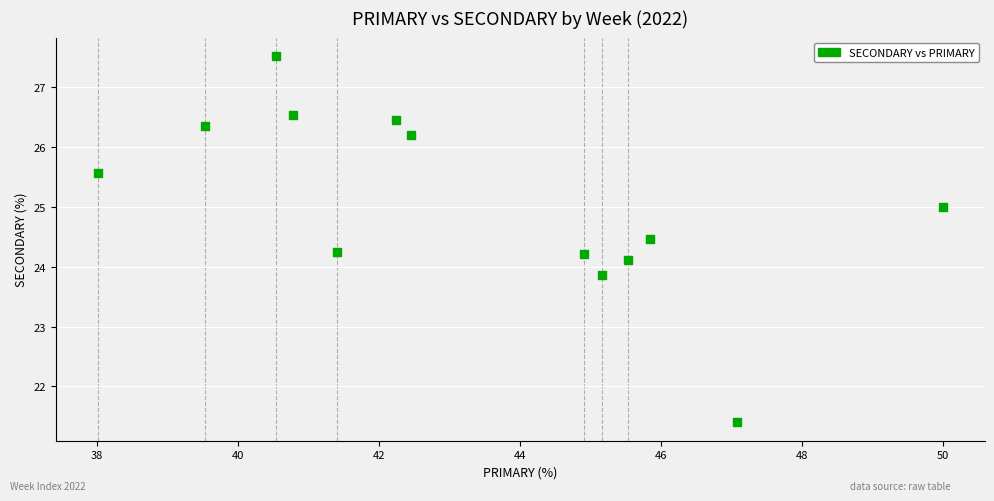

List the coordinates of all points as (Y, X) pairs, reading left to right.

(25.6, 38.0)  (26.4, 39.5)  (27.5, 40.5)  (26.5, 40.8)  (24.2, 41.4)  (26.4, 42.2)  (26.2, 42.5)  (24.2, 44.9)  (23.9, 45.2)  (24.1, 45.5)  (24.5, 45.8)  (21.4, 47.1)  (25.0, 50.0)